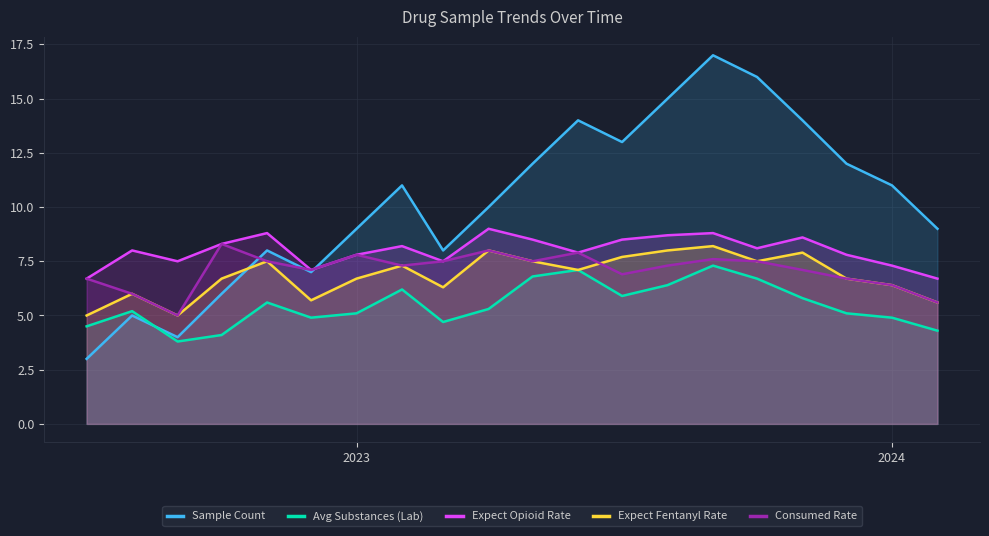

How many interior local valleys does the Avg Substances (Lab) series have?

4